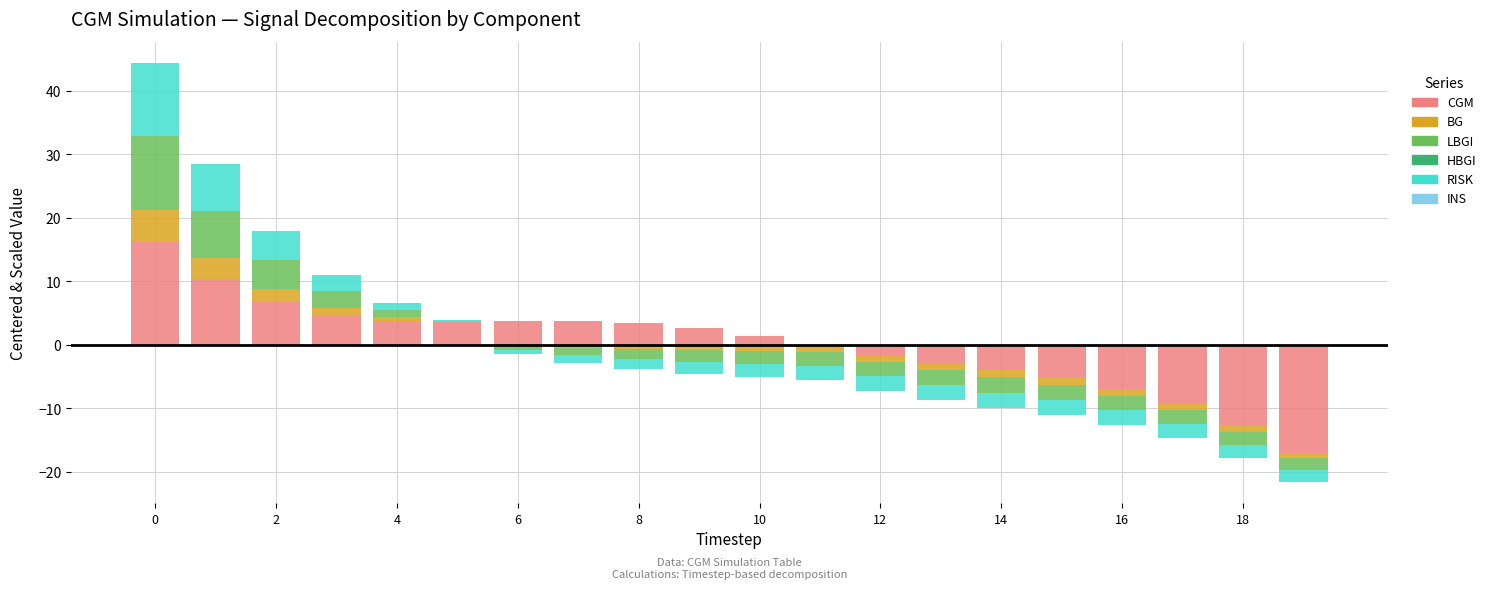

At which label does BG reach its minimum?

6